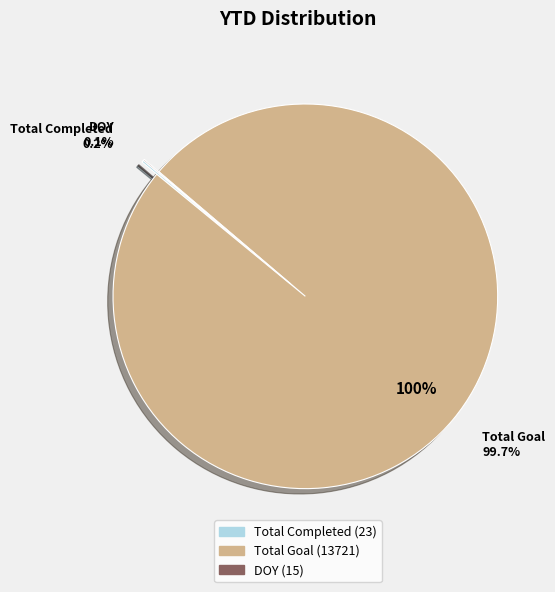

Is it true that Total Goal is 100% of the pie?

True